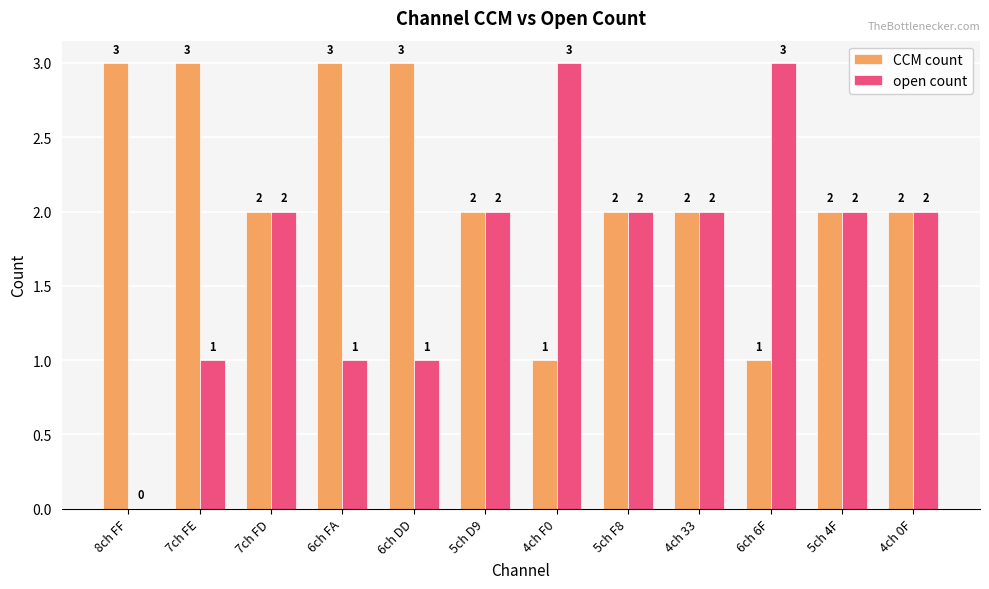

What is the total value across all series at 6ch FA?

4